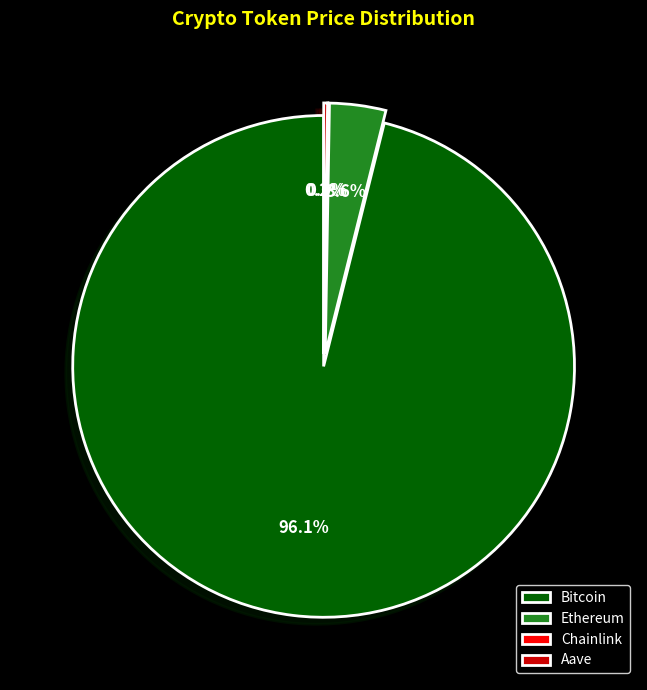

Which slice is the largest?

Bitcoin